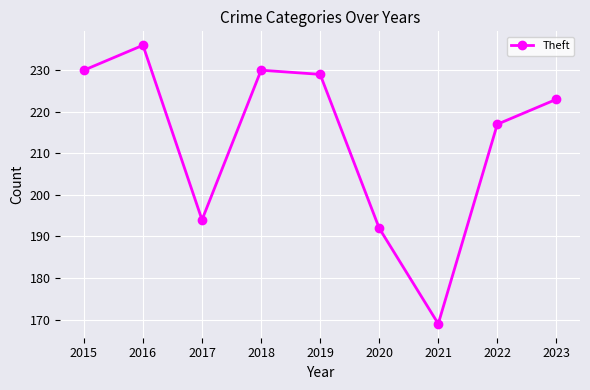

At which label does the data first exceed 223?

2015